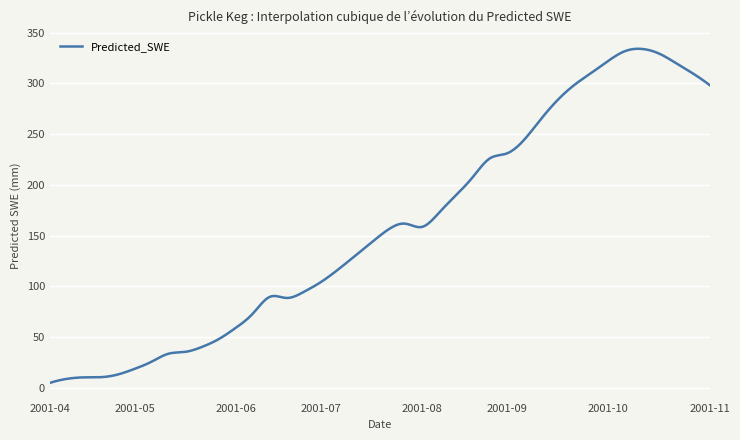

What is the difference between the maximum and minimum values?

329.5